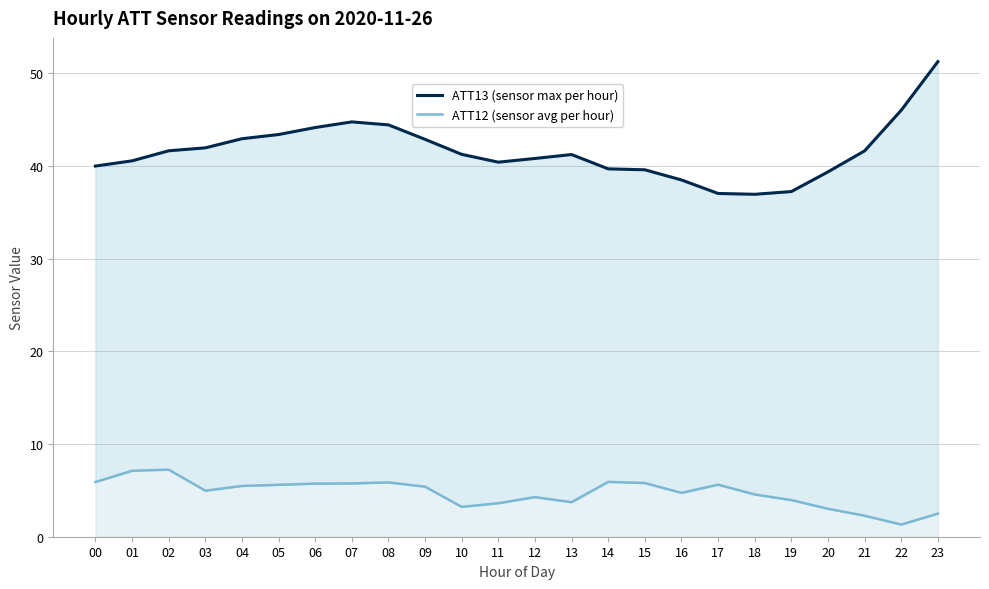

What is the sum of the ATT13 (sensor max per hour) values at 00 and 17?

77.1